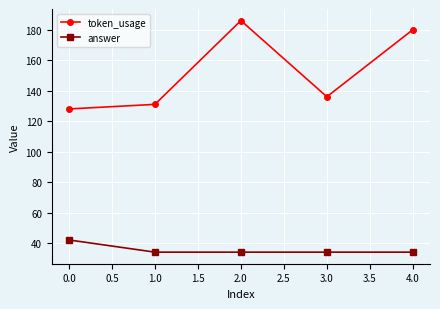

Which series has the largest range (max minus min)?

token_usage